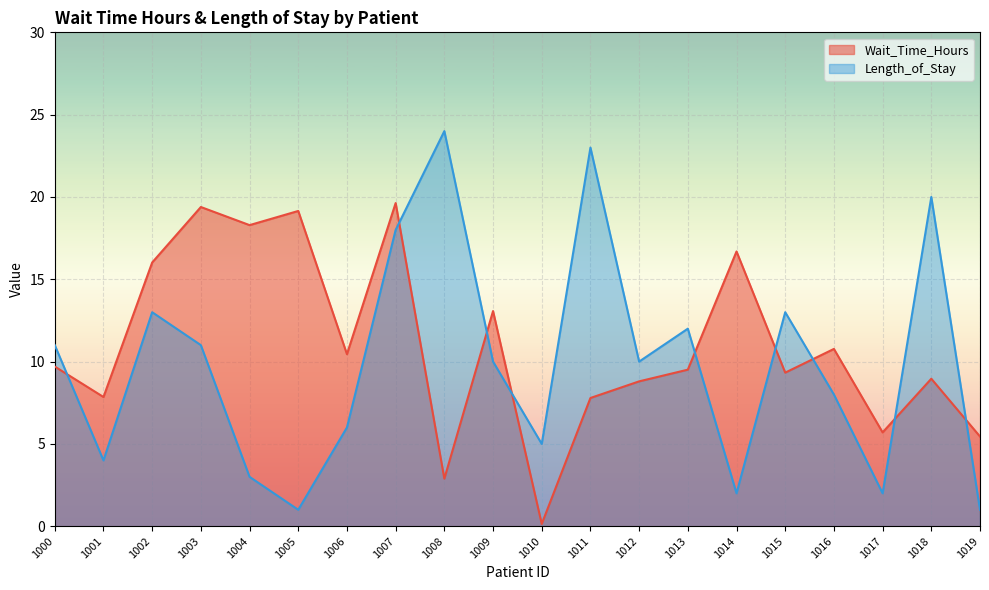

Reading left to right, list all the values displayed in this chart.

Wait_Time_Hours: 9.7	7.8	16.0	19.4	18.3	19.1	10.4	19.6	2.9	13.1	0.1	7.8	8.8	9.5	16.7	9.3	10.8	5.7	9.0	5.5
Length_of_Stay: 11.0	4.0	13.0	11.0	3.0	1.0	6.0	18.0	24.0	10.0	5.0	23.0	10.0	12.0	2.0	13.0	8.0	2.0	20.0	1.0